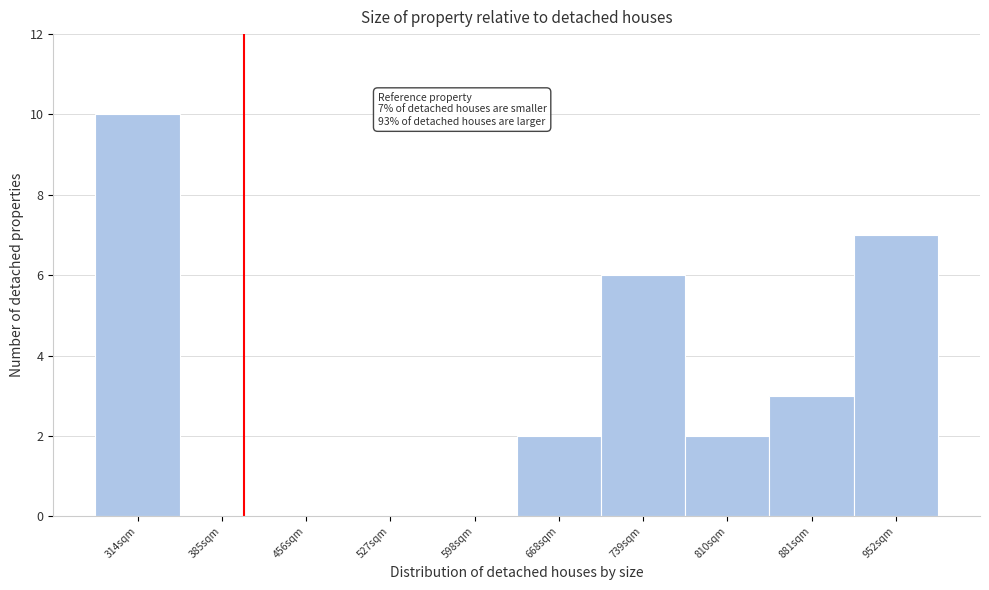

The value at 952sqm is 7. True or false?

True